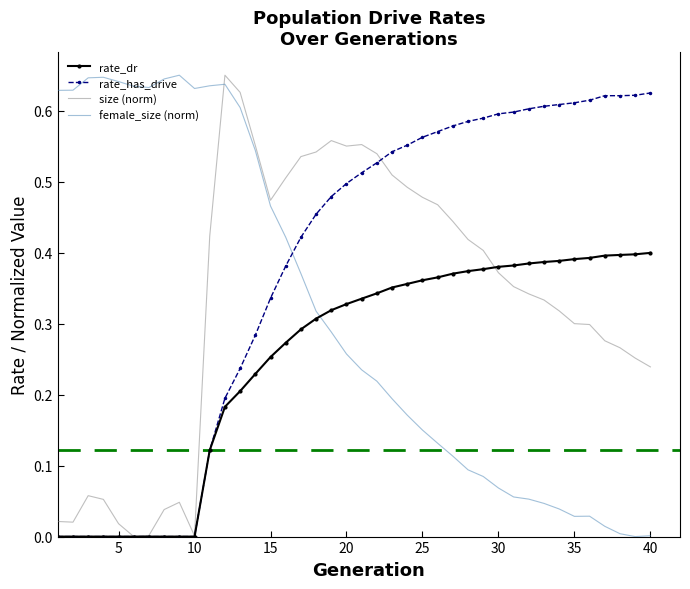

Which series has the largest total across all categories?

rate_has_drive